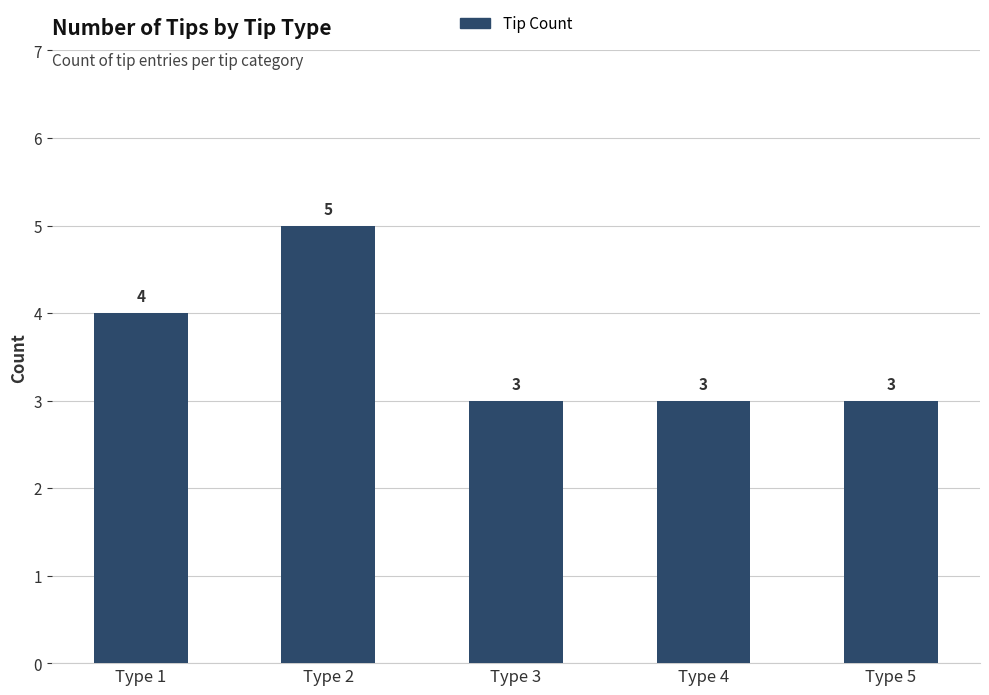

What is the greatest value displayed?

5